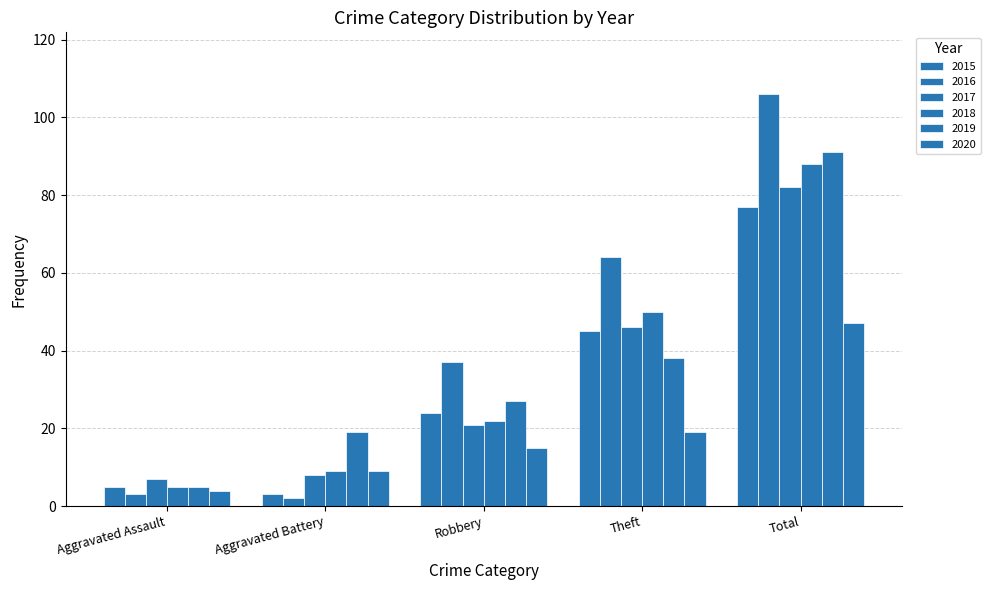

Rank the series at Aggravated Assault from lowest to highest value.

2016, 2020, 2015, 2018, 2019, 2017